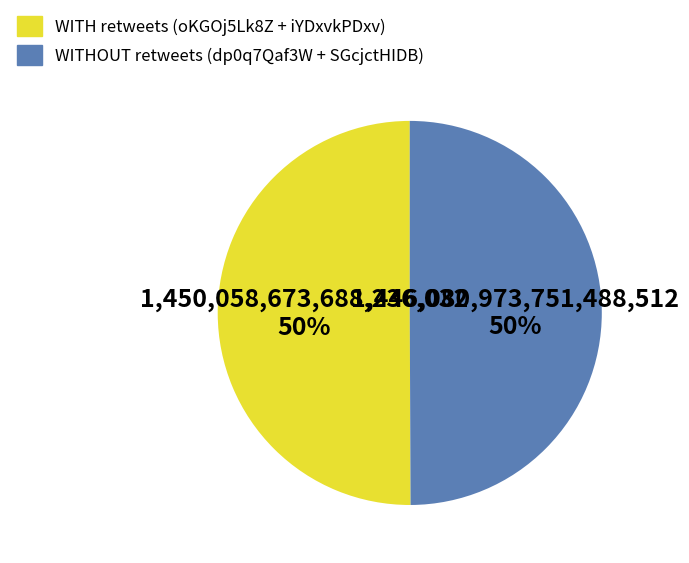

To the nearest percent, what is the average slice percentage?

50%